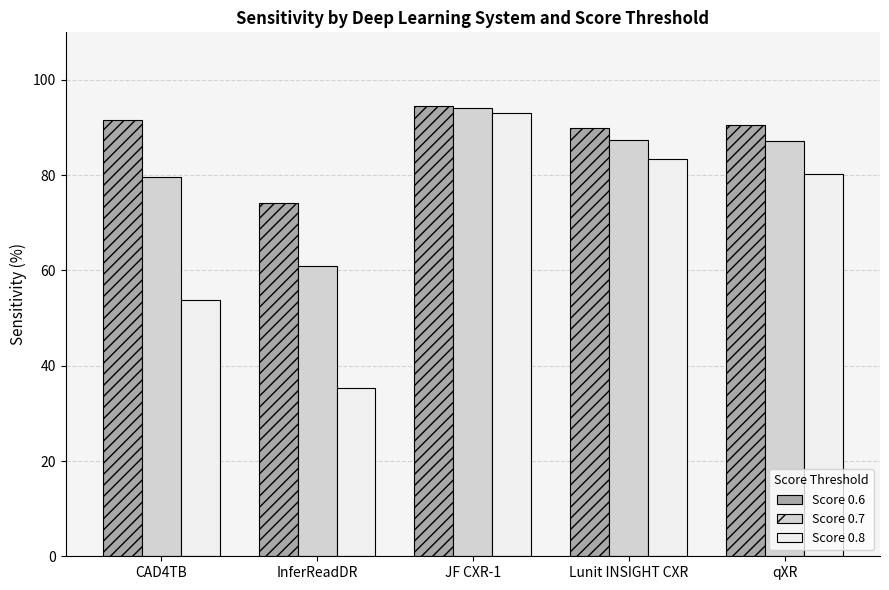

Count the number of categories in the chart.

5